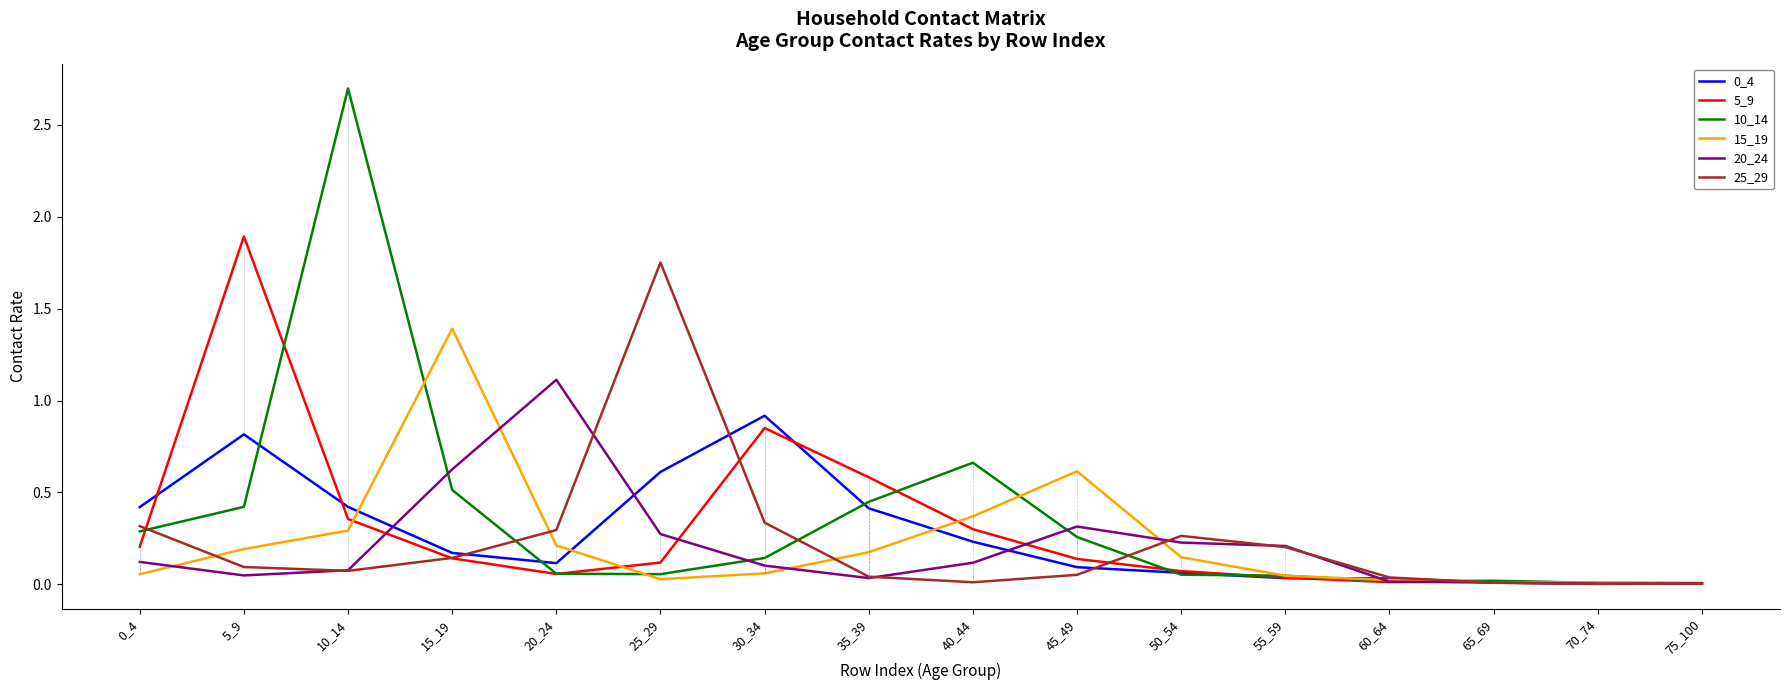

The 20_24 series shows 0.0 at 60_64. True or false?

True